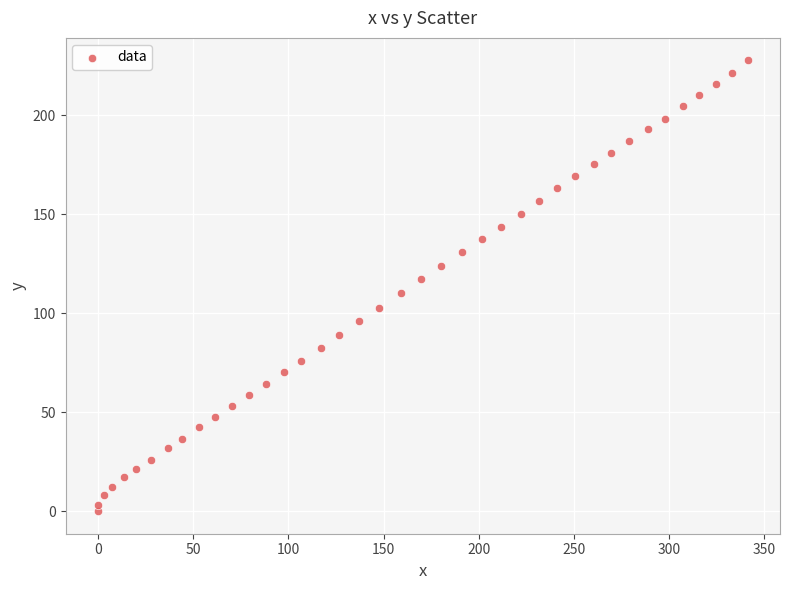

What is the range of Y values (max minus min)?

227.8